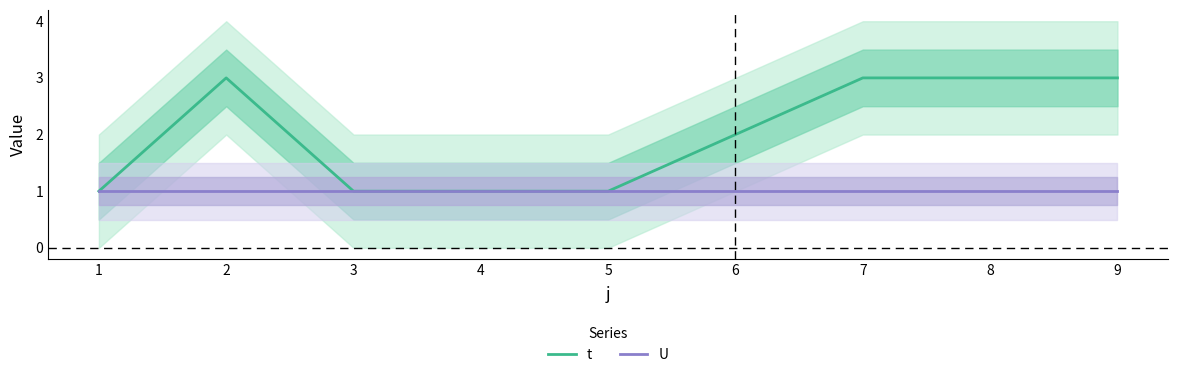

What is the sum of the U values at 2 and 1?

2